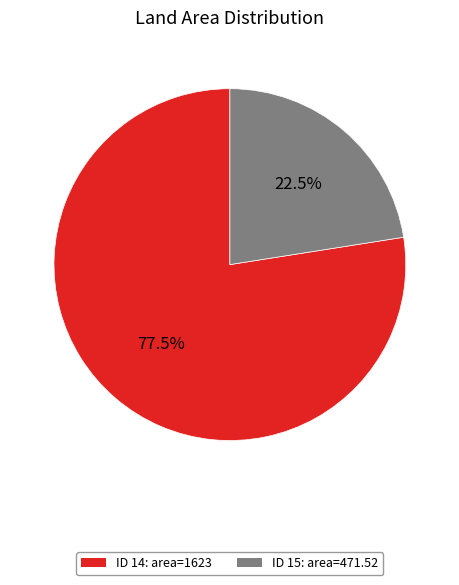

Is there a majority slice in this chart?

Yes